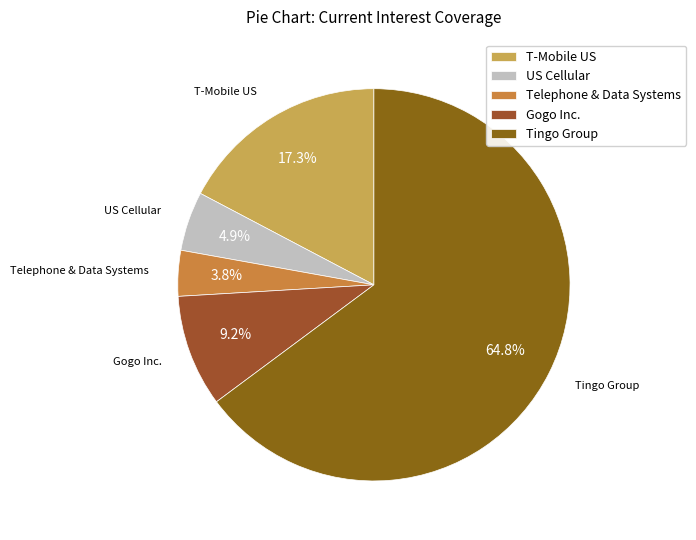

True or false: Telephone & Data Systems accounts for 4% of the total.

True